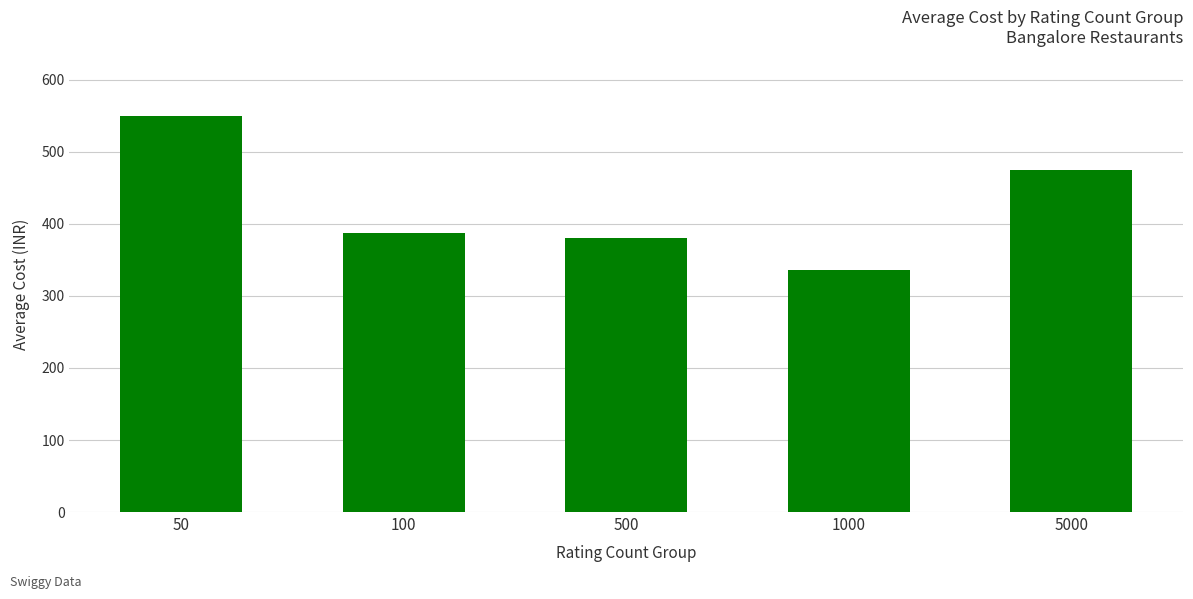

Reading left to right, transcribe all the data shown in this chart.

50=550.0	100=387.0	500=380.7	1000=336.7	5000=475.0